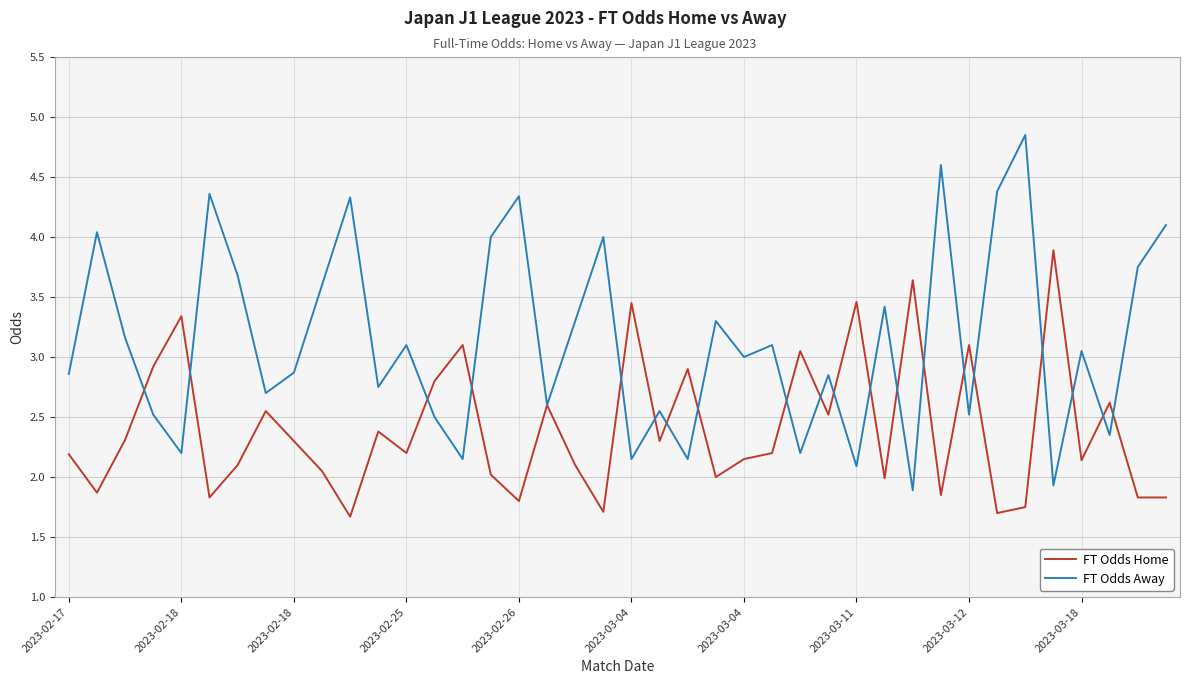

Which series has the largest total across all categories?

FT Odds Away